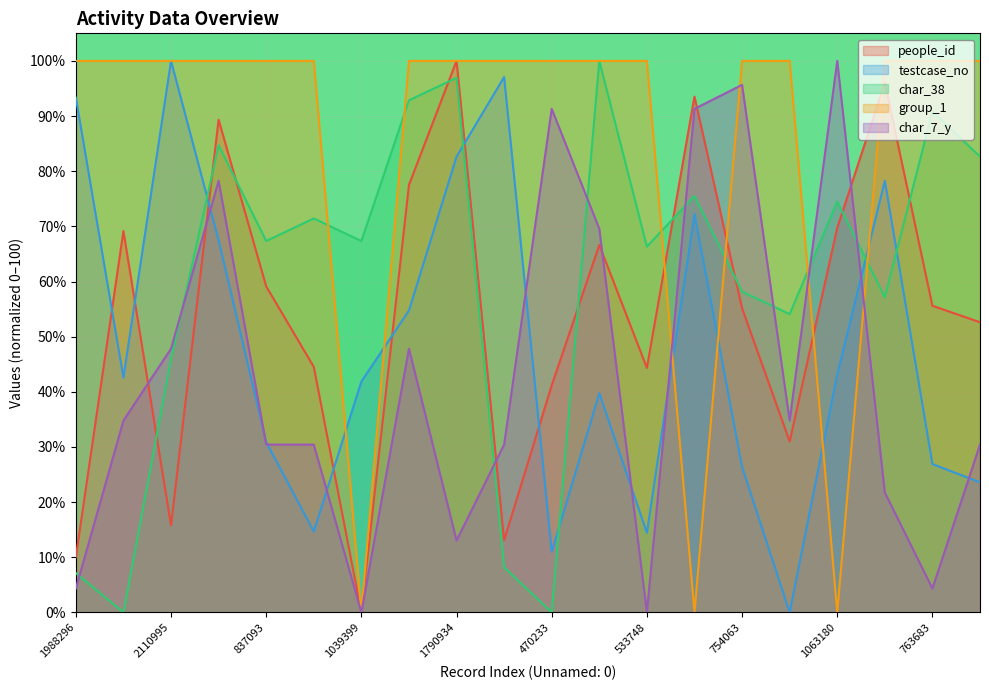

Reading left to right, transcribe all the data shown in this chart.

people_id: 1988296=10.0	1052529=69.1	2110995=15.8	1511961=89.3	837093=59.1	538288=44.5	1039399=0.0	1276715=77.5	1790934=100.0	2057163=13.1	470233=41.2	1000415=66.6	533748=44.3	1599044=93.5	754063=55.2	267929=31.0	1063180=69.7	1710295=96.0	763683=55.6	702824=52.6
testcase_no: 1988296=93.3	1052529=42.6	2110995=100.0	1511961=67.5	837093=30.9	538288=14.7	1039399=41.9	1276715=54.7	1790934=82.6	2057163=97.1	470233=11.0	1000415=39.7	533748=14.4	1599044=72.2	754063=26.4	267929=0.0	1063180=43.1	1710295=78.3	763683=26.9	702824=23.6
char_38: 1988296=7.1	1052529=0.0	2110995=45.9	1511961=84.7	837093=67.3	538288=71.4	1039399=67.3	1276715=92.9	1790934=96.9	2057163=8.2	470233=0.0	1000415=100.0	533748=66.3	1599044=75.5	754063=58.2	267929=54.1	1063180=74.5	1710295=57.1	763683=90.8	702824=82.7
group_1: 1988296=100.0	1052529=100.0	2110995=100.0	1511961=100.0	837093=100.0	538288=100.0	1039399=0.0	1276715=100.0	1790934=100.0	2057163=100.0	470233=100.0	1000415=100.0	533748=100.0	1599044=0.0	754063=100.0	267929=100.0	1063180=0.0	1710295=100.0	763683=100.0	702824=100.0
char_7_y: 1988296=4.3	1052529=34.8	2110995=47.8	1511961=78.3	837093=30.4	538288=30.4	1039399=0.0	1276715=47.8	1790934=13.0	2057163=30.4	470233=91.3	1000415=69.6	533748=0.0	1599044=91.3	754063=95.7	267929=34.8	1063180=100.0	1710295=21.7	763683=4.3	702824=30.4